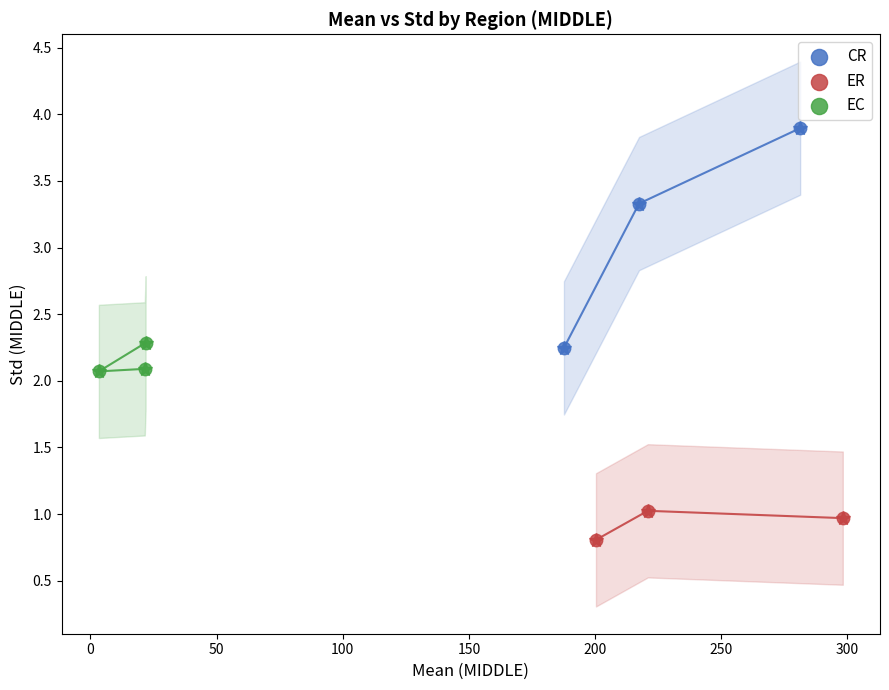

Which series has the widest spread of Y values?

CR